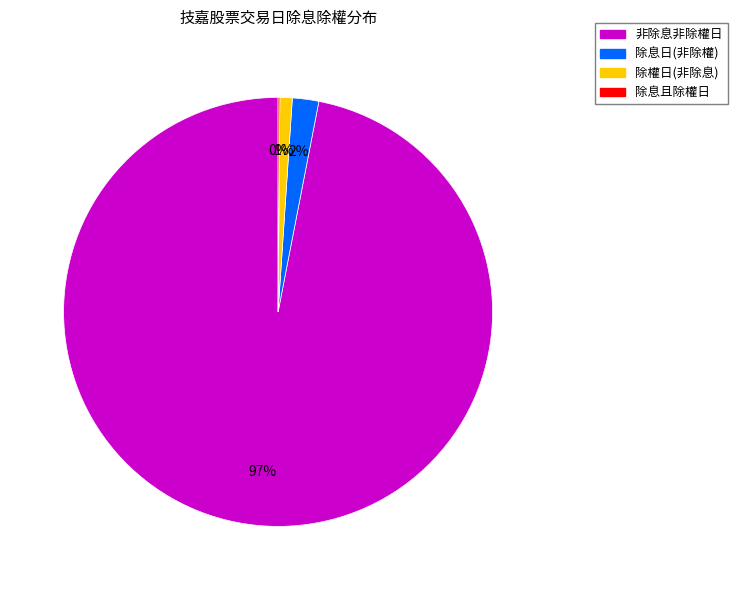

To the nearest percent, what is the difference between the largest and smallest slice percentages?

97%